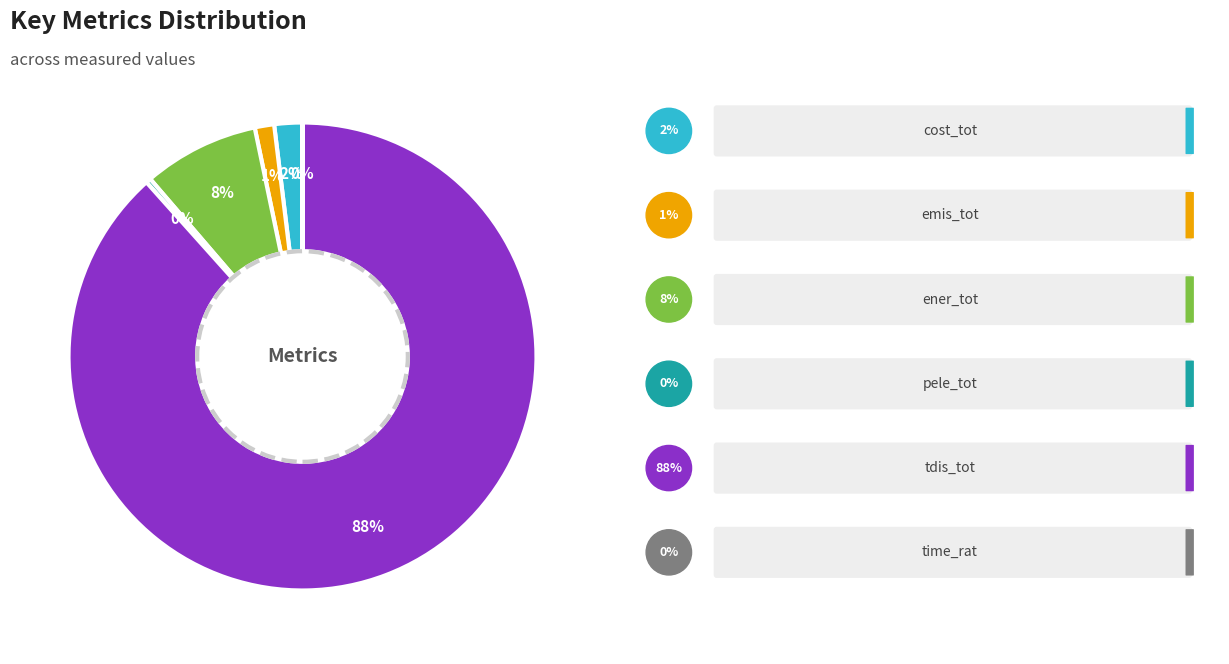

To the nearest percent, what is the average slice percentage?

17%